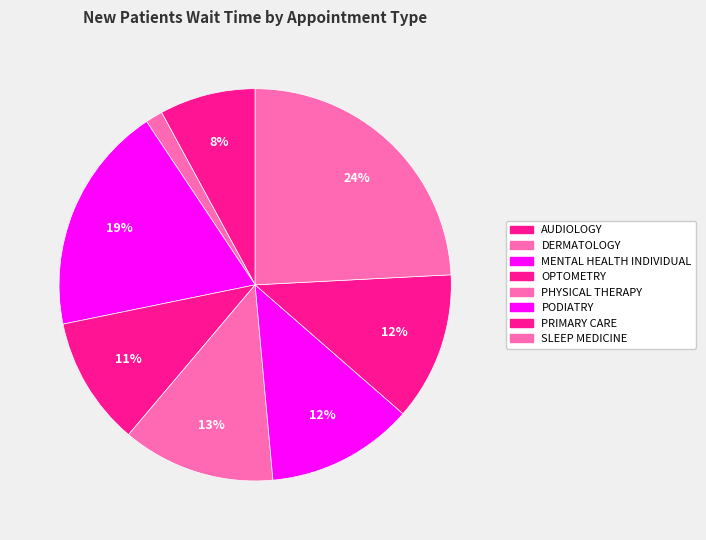

What percentage is the PRIMARY CARE slice, to the nearest percent?

12%